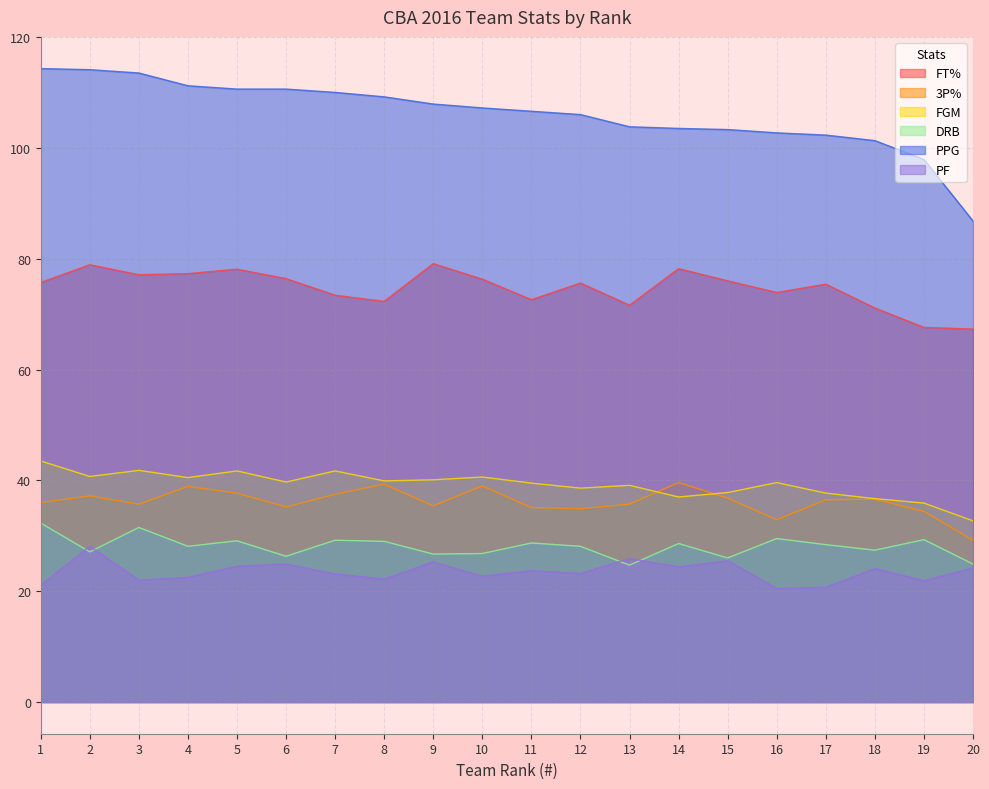

At which category is the sum across all series the highest?

2